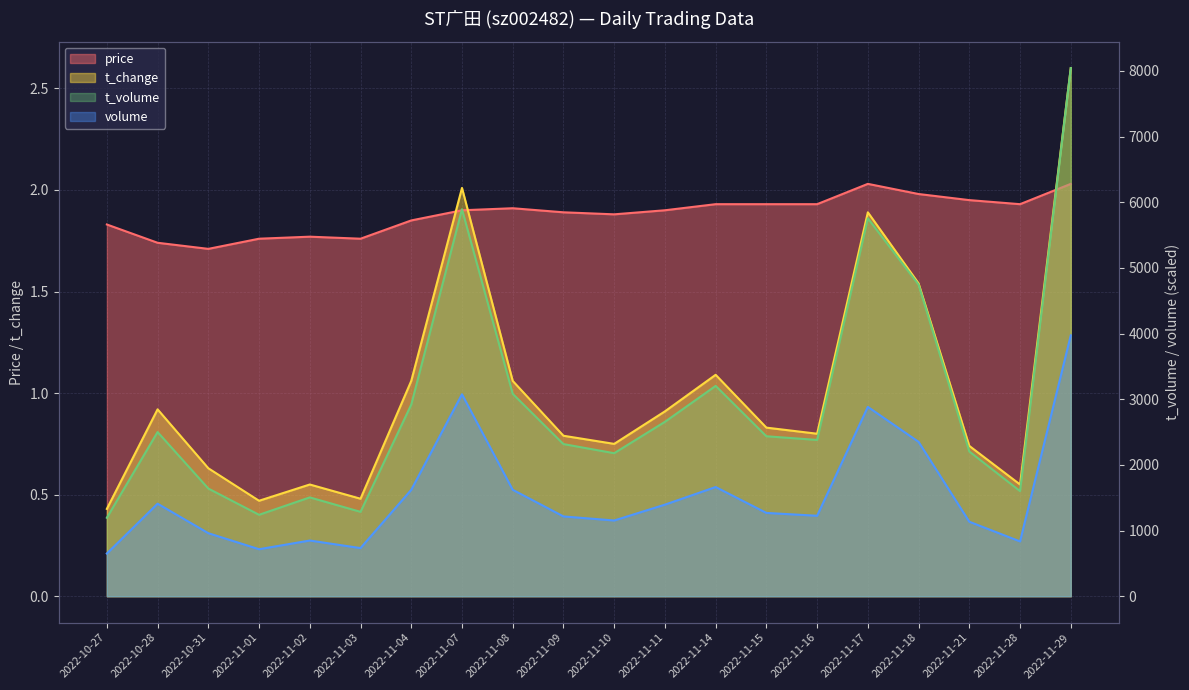

Rank the series by their maximum value, from highest to lowest.

t_volume, volume, t_change, price